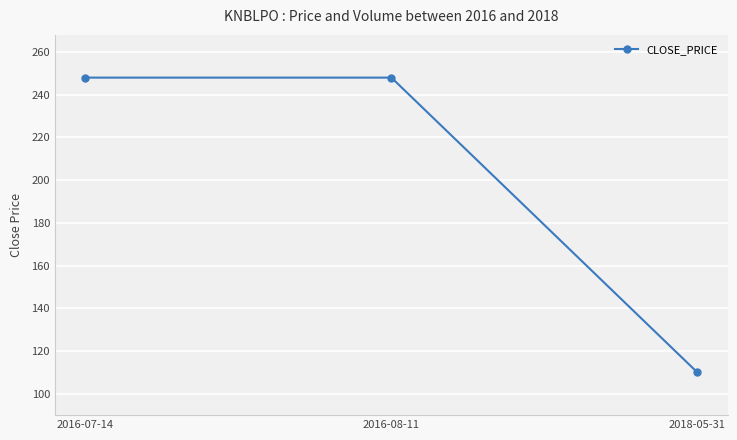

Reading left to right, extract all data points from this chart.

248	248	110